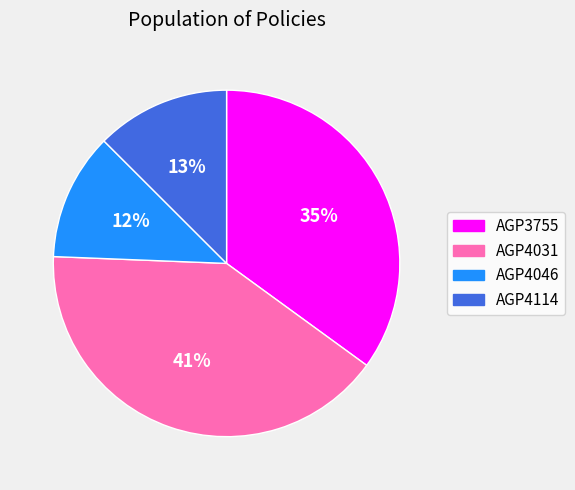

Do AGP4114 and AGP4046 together represent more than half of the pie?

No